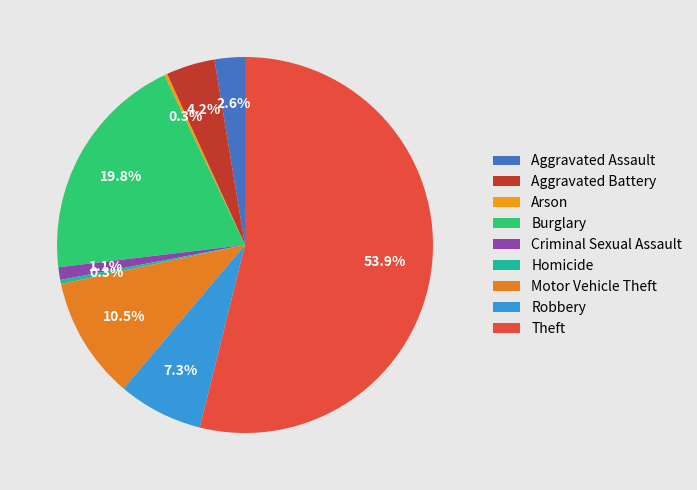

What percentage is the Aggravated Assault slice, to the nearest percent?

3%